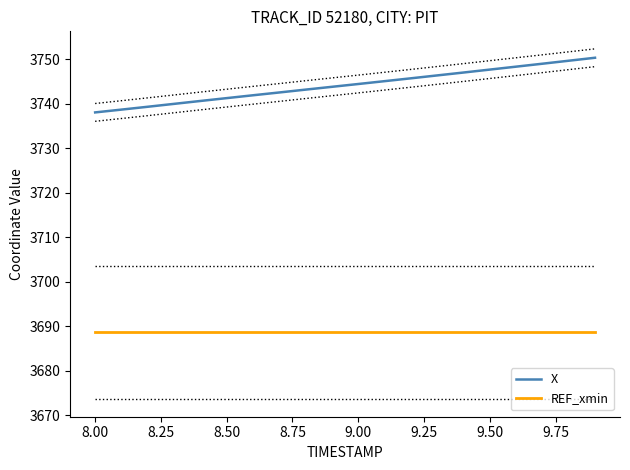

Reading left to right, what are all the values shown in this chart?

X: 3738.1	3738.7	3739.4	3740.0	3740.7	3741.3	3741.9	3742.6	3743.2	3743.8	3744.5	3745.1	3745.8	3746.4	3747.1	3747.7	3748.4	3749.0	3749.7	3750.4
REF_xmin: 3688.7	3688.7	3688.7	3688.7	3688.7	3688.7	3688.7	3688.7	3688.7	3688.7	3688.7	3688.7	3688.7	3688.7	3688.7	3688.7	3688.7	3688.7	3688.7	3688.7